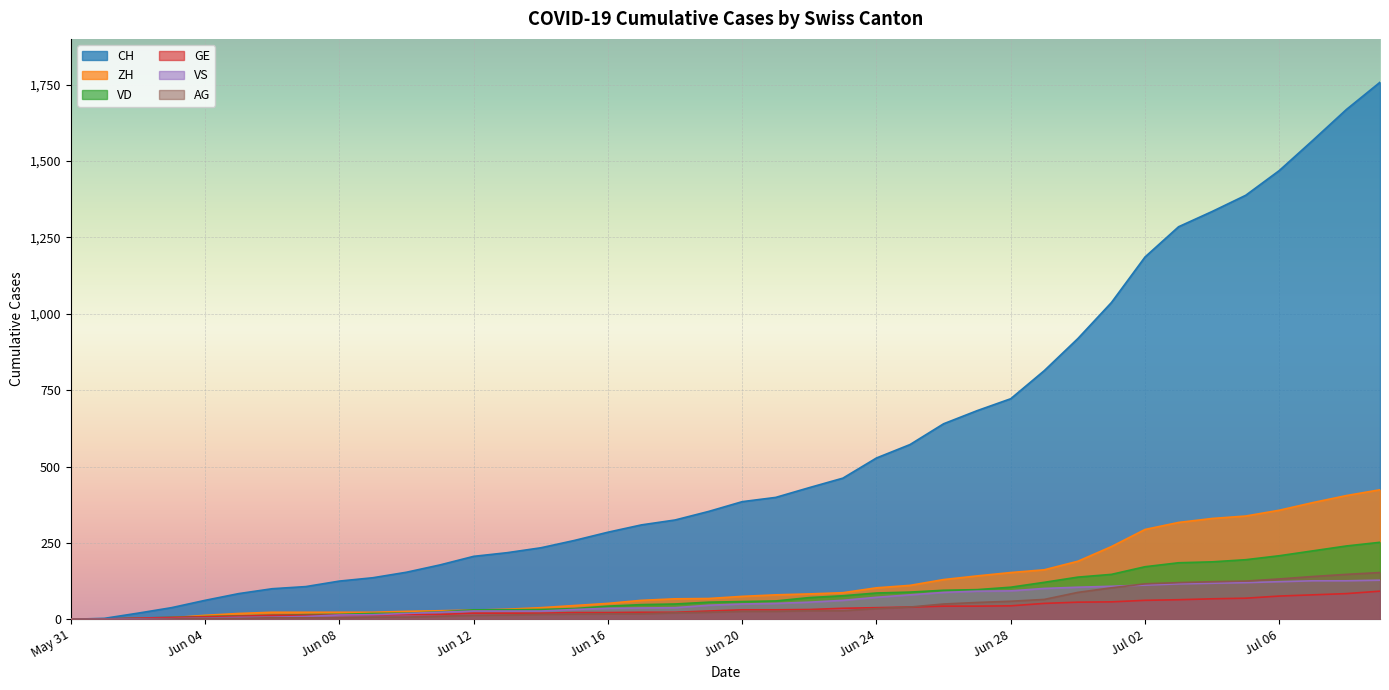

Reading left to right, transcribe all the data shown in this chart.

CH: 0	3	20	38	62	84	100	107	125	136	154	178	206	218	234	258	285	309	325	353	385	399	431	462	528	572	640	683	722	814	919	1037	1186	1285	1335	1388	1469	1568	1669	1758
ZH: 0	0	2	5	13	19	23	23	23	23	26	28	30	33	38	45	52	62	67	68	75	80	83	87	103	111	130	142	153	162	190	238	294	317	330	338	357	382	405	424
VD: 0	0	4	6	9	11	13	15	16	19	20	24	31	31	32	35	43	48	50	56	58	60	71	77	86	89	95	97	105	121	138	147	172	185	188	195	208	224	240	252
GE: 0	1	4	6	8	10	13	13	14	14	16	16	20	20	20	22	22	23	23	27	31	31	32	36	38	40	43	43	44	52	56	57	62	64	67	69	76	80	84	92
VS: 0	1	2	2	4	6	7	9	14	15	19	23	27	27	27	32	36	37	38	46	50	52	56	62	72	80	88	92	93	101	105	108	112	116	118	120	123	126	126	128
AG: 0	0	0	1	3	3	5	5	5	7	7	10	13	14	16	17	18	18	21	23	26	26	28	28	35	40	50	55	59	65	88	103	116	120	123	125	132	140	147	153